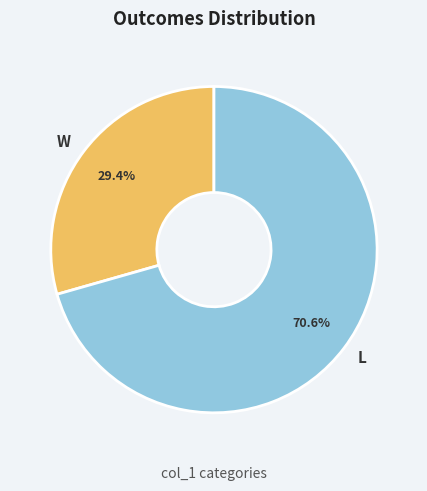

Which category has the smallest portion of the pie?

W